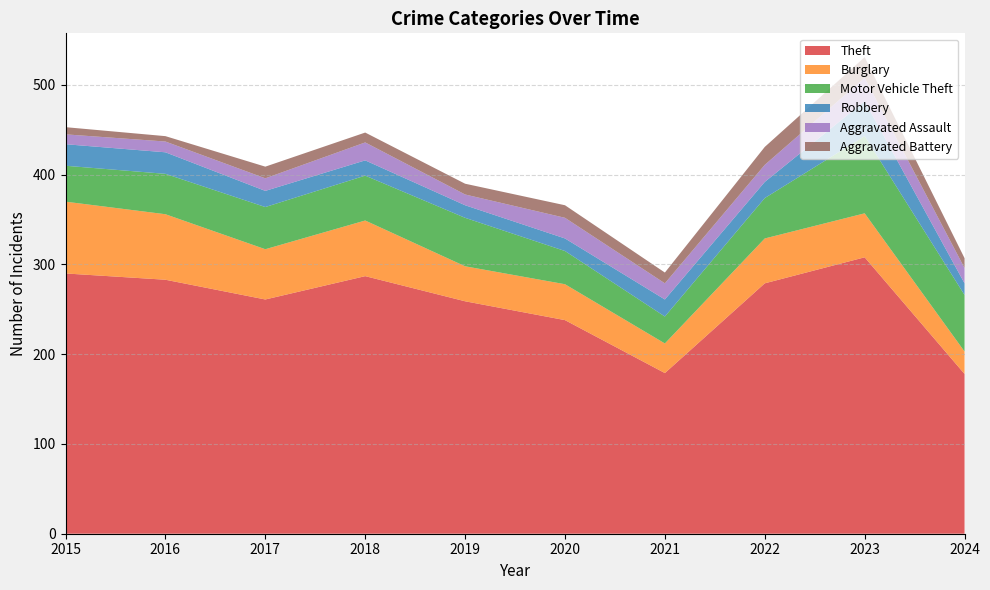

Reading left to right, what are all the values shown in this chart?

Theft: 290	283	261	287	259	238	179	279	308	178
Burglary: 80	73	56	62	39	40	33	50	49	25
Motor Vehicle Theft: 40	45	47	50	54	37	30	45	86	63
Robbery: 24	24	18	17	14	14	19	18	39	13
Aggravated Assault: 11	12	14	20	12	23	18	19	26	17
Aggravated Battery: 8	6	13	11	12	14	12	20	23	11